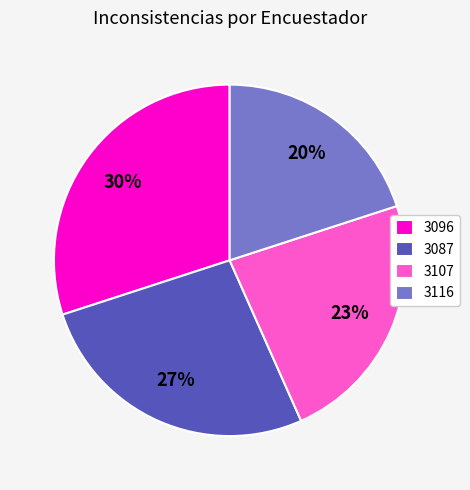

Which slice is the smallest?

3116